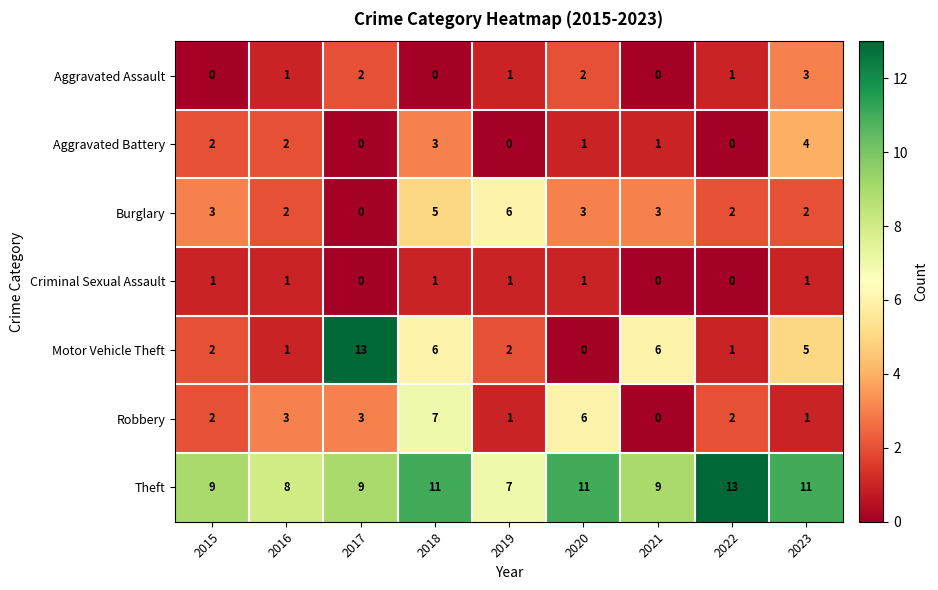

The value of Aggravated Assault at 2023 is 3. True or false?

True